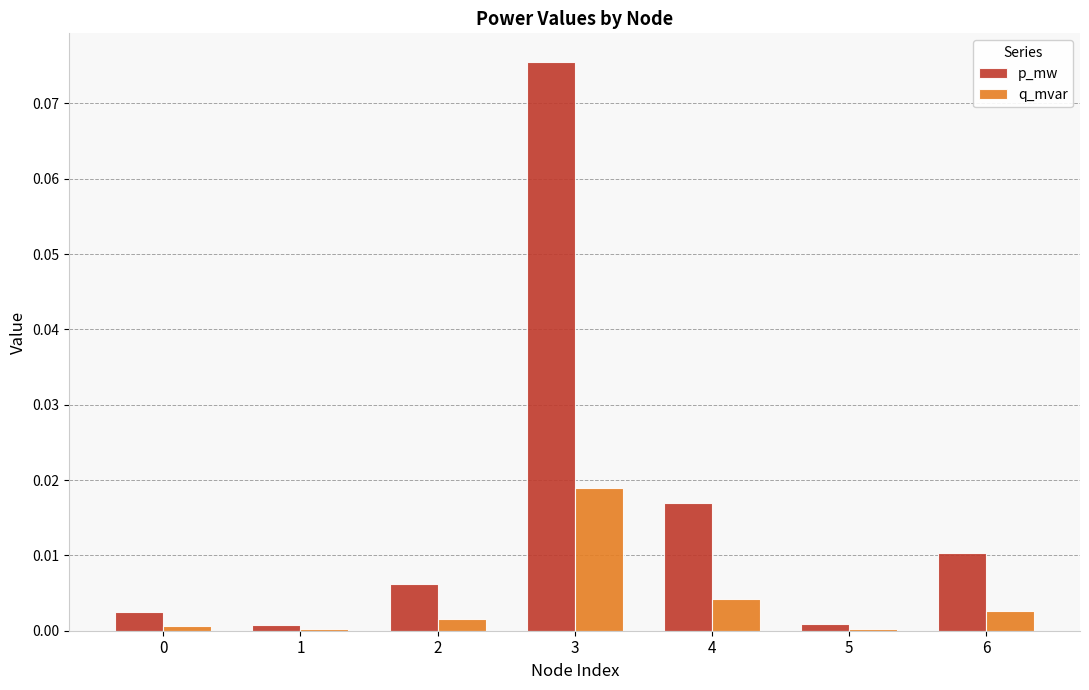

How many groups of bars are there?

7